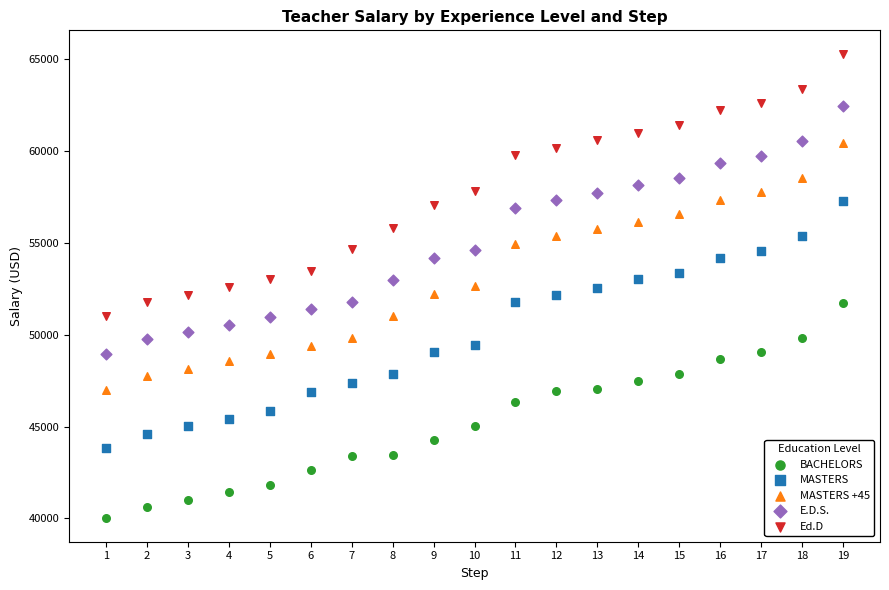

Which series reaches the minimum Y coordinate?

BACHELORS